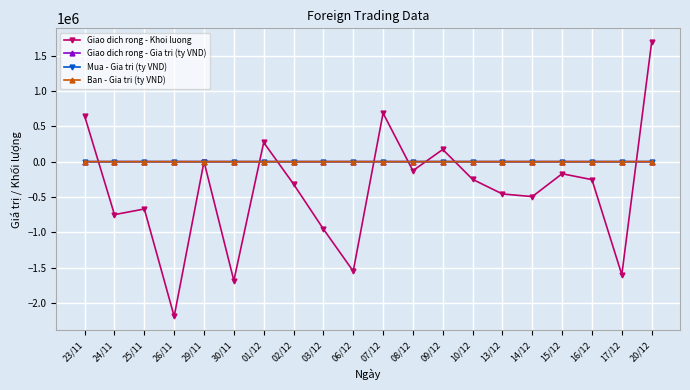

Which series has the largest range (max minus min)?

Giao dich rong - Khoi luong